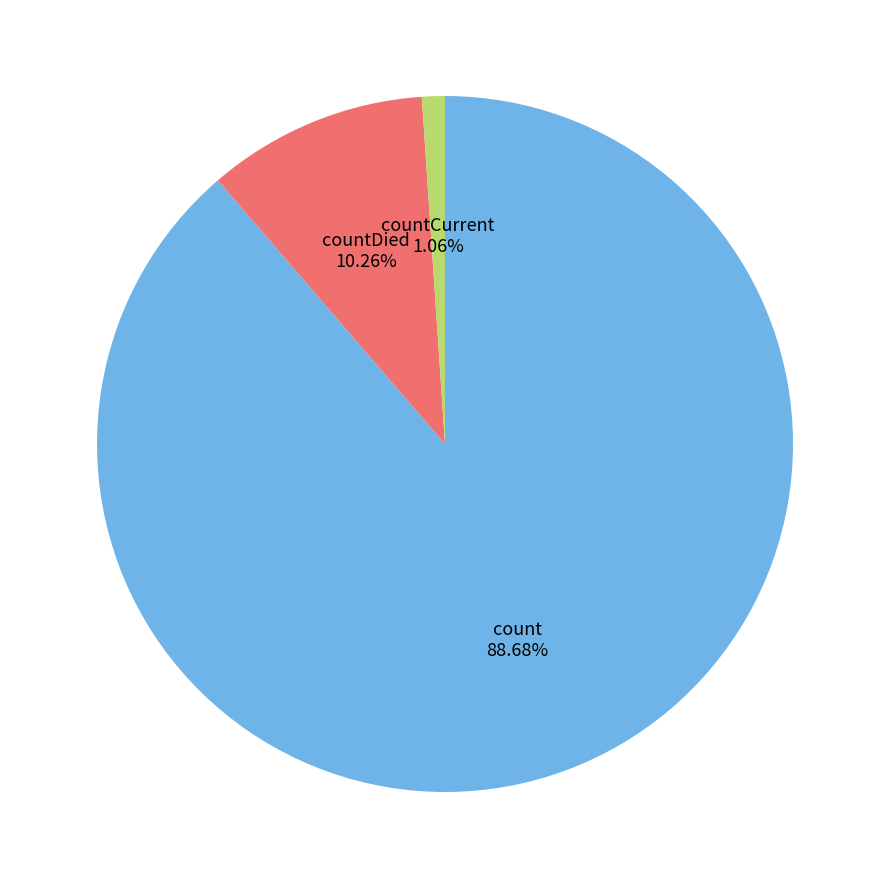

Which has a higher value, count or countCurrent?

count